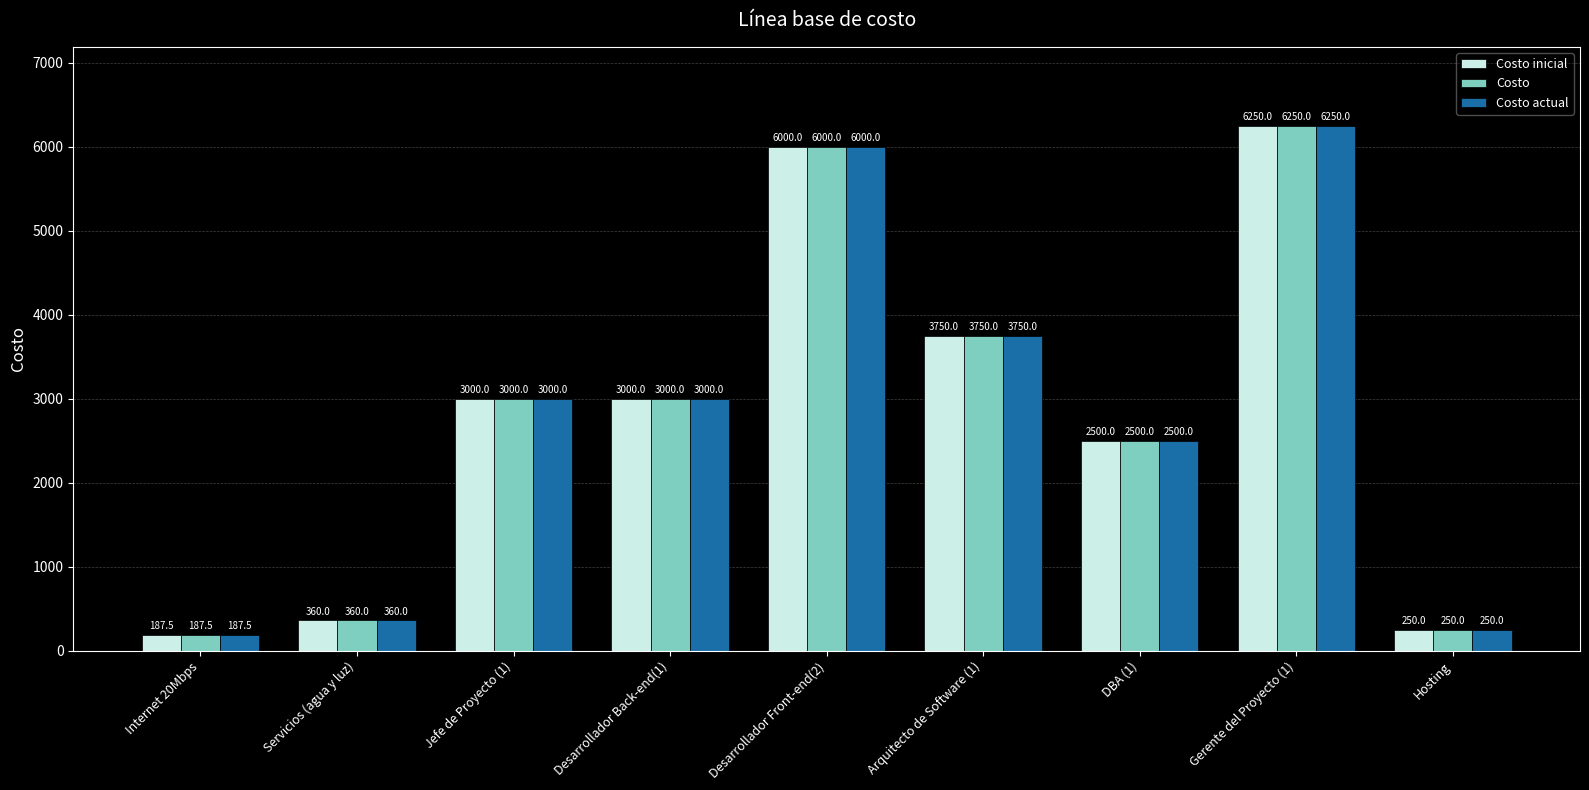

What is the label of the 3rd bar from the left?

Jefe de Proyecto (1)